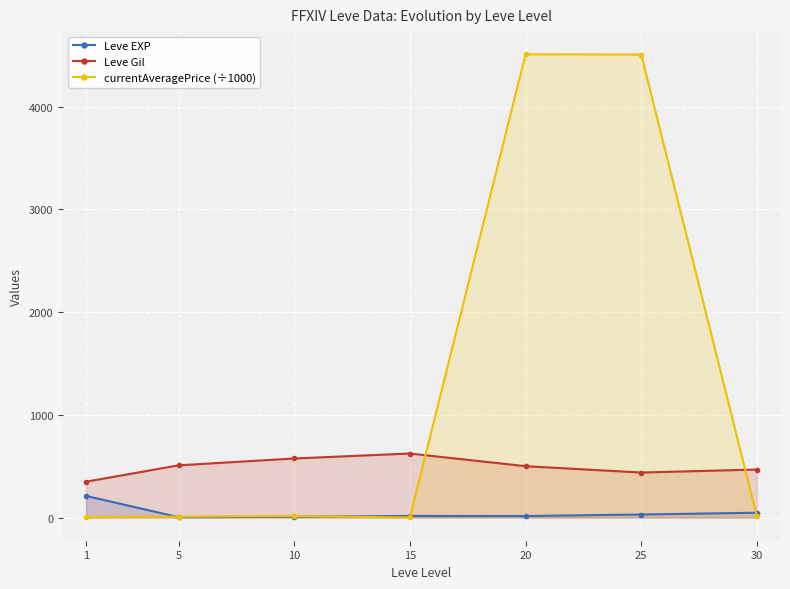

What is the sum of the Leve EXP values at 20 and 25?

44.7